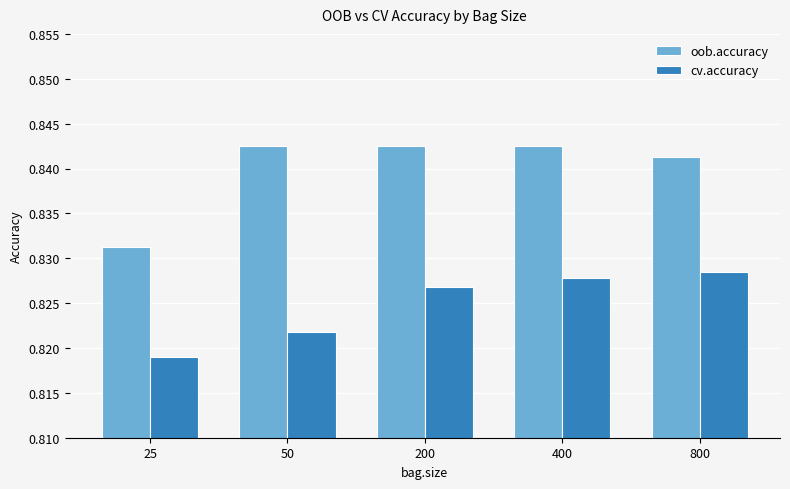

What is the sum of the cv.accuracy values at 800 and 25?

1.6